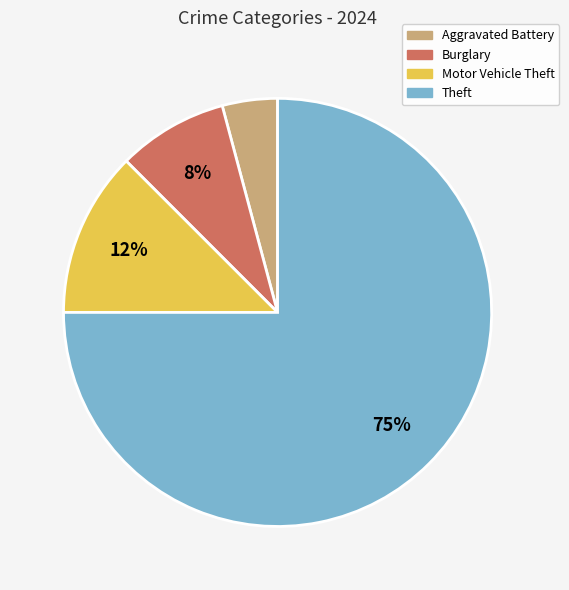

To the nearest percent, what is the average slice percentage?

25%